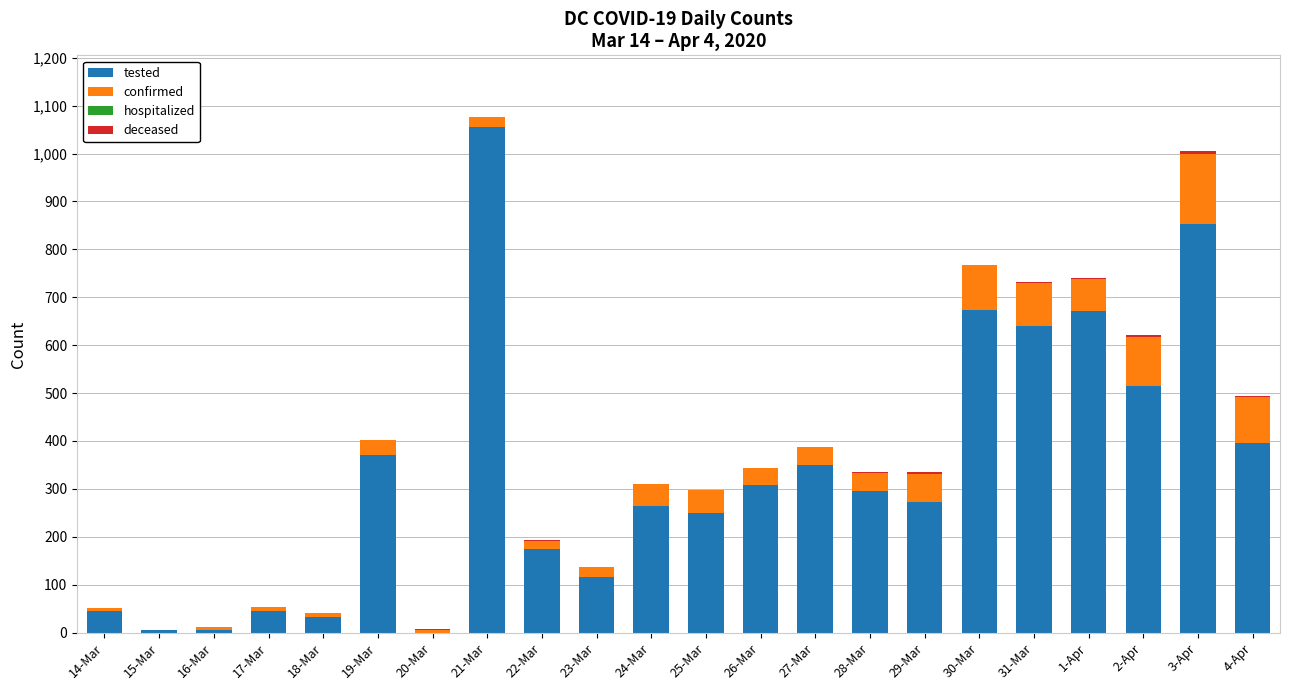

What is the sum of all tested values?

7338